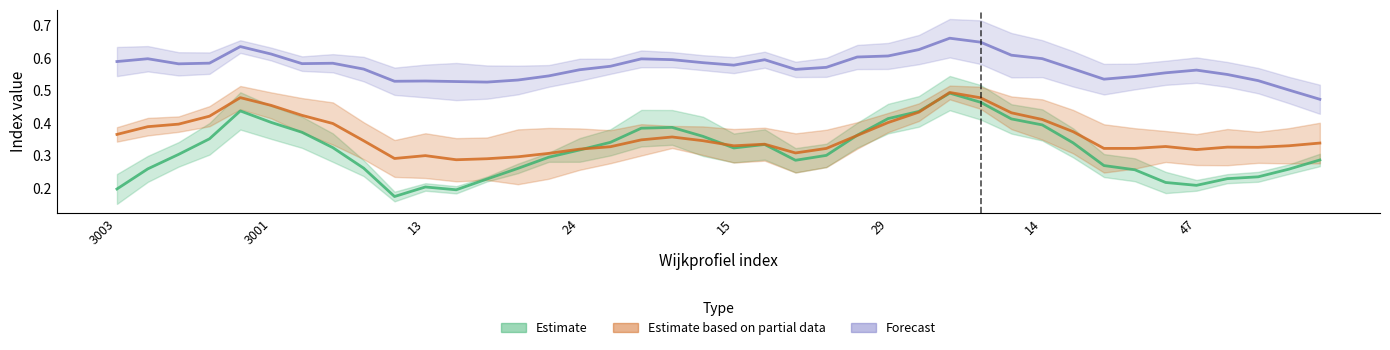

The value of aggv20a at 29 is 0.2. True or false?

False